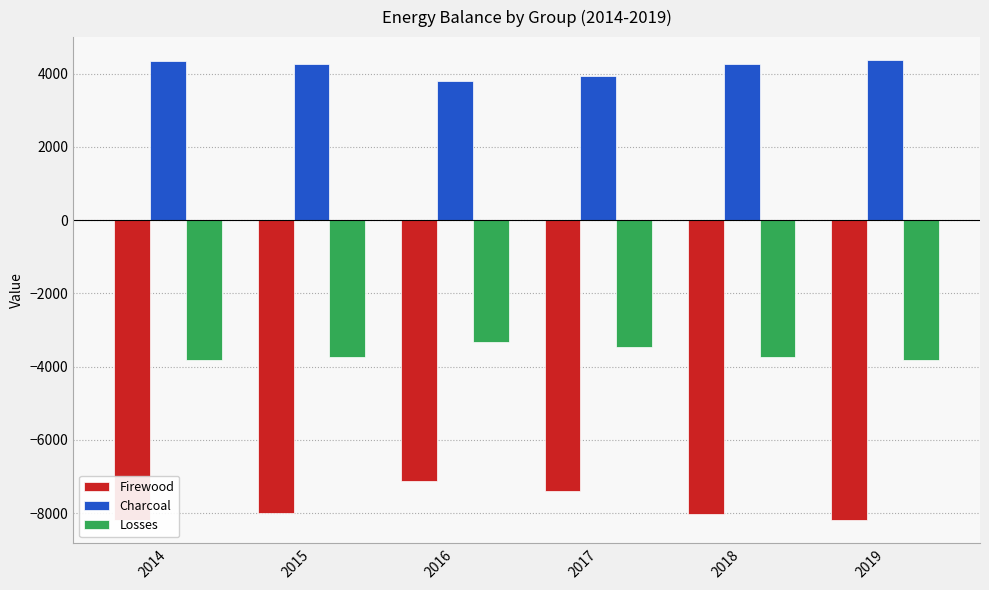

What is the sum of all Firewood values?

-46900.2